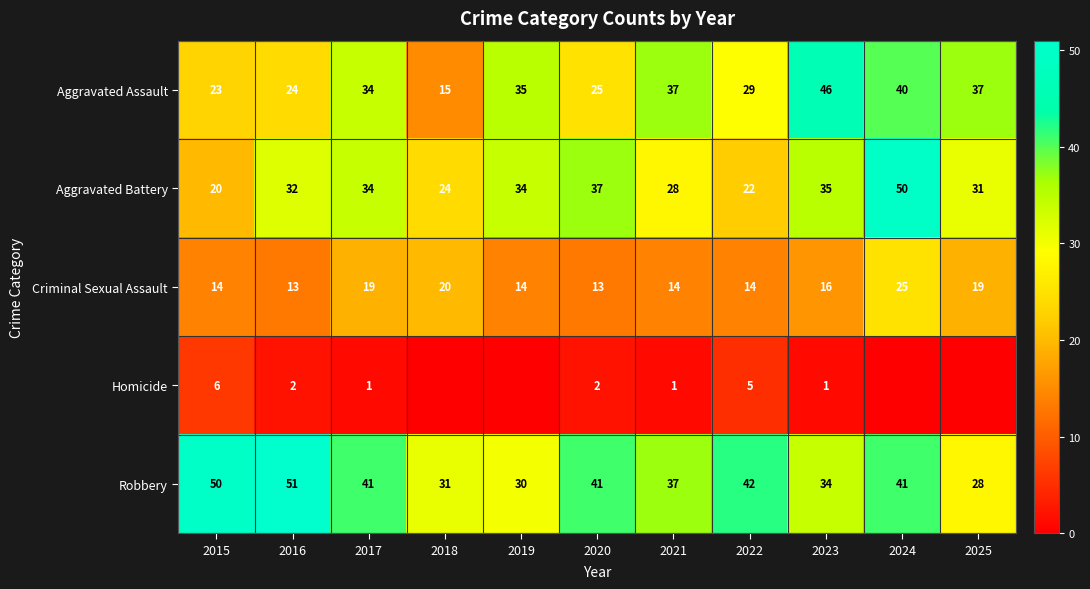

Which series has the largest range (max minus min)?

Aggravated Assault